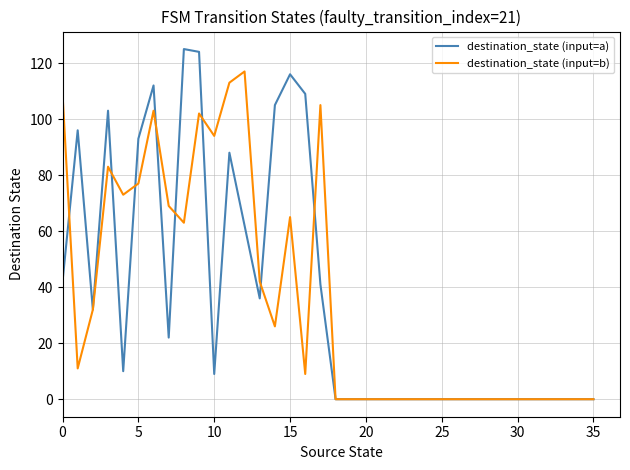

Which series has the widest spread of values?

destination_state (input=a)